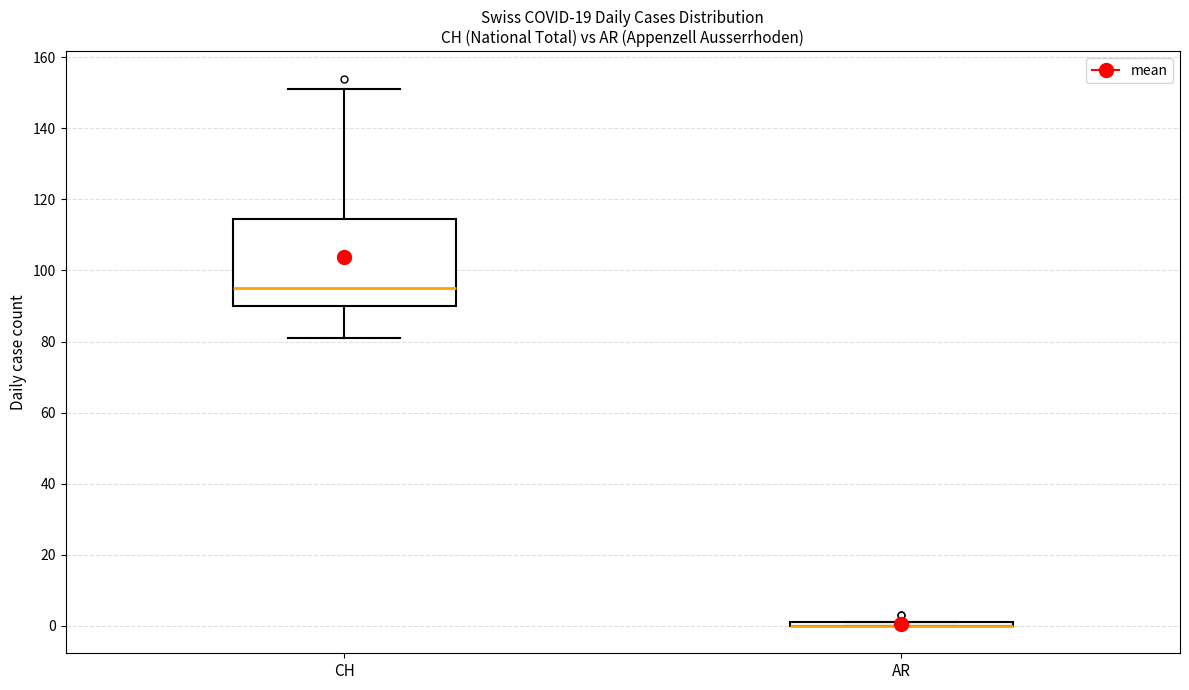

Which box is the tallest, from its lower edge to its upper edge?

CH